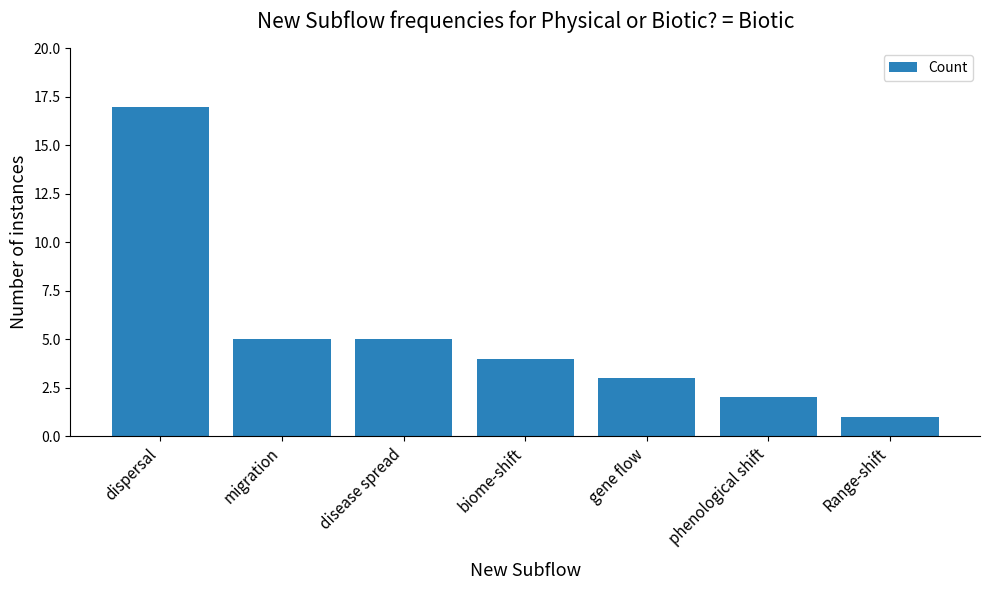

What is the minimum value shown in the chart?

1